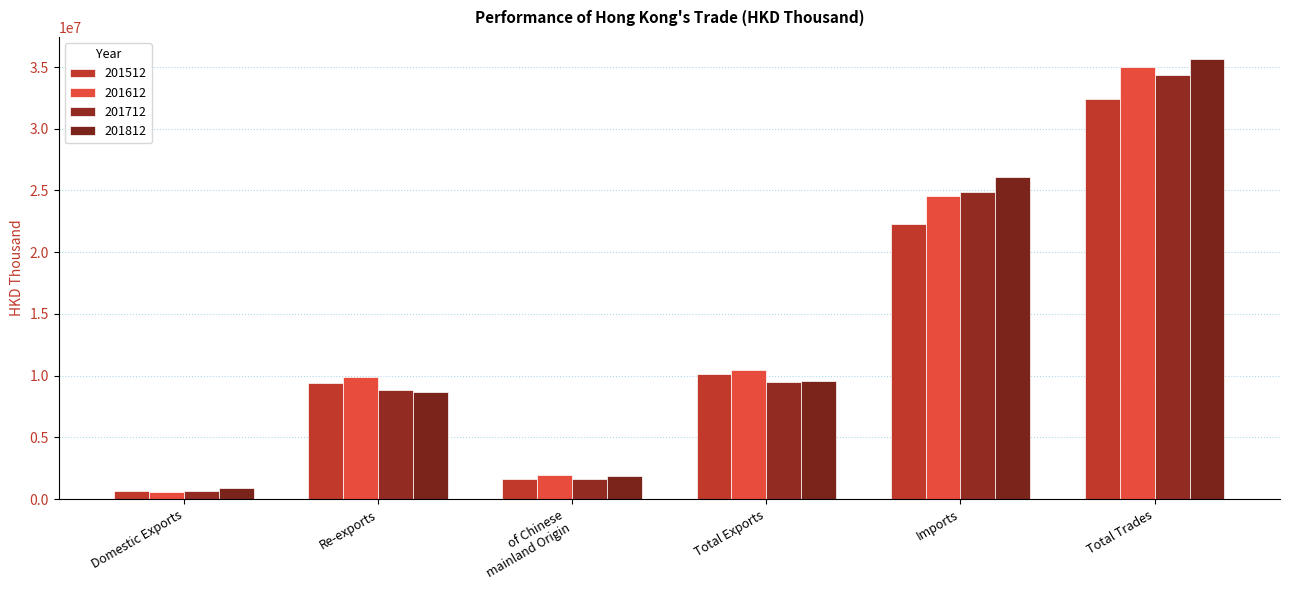

Is it true that 201512 equals 22312340.1 at Imports?

True